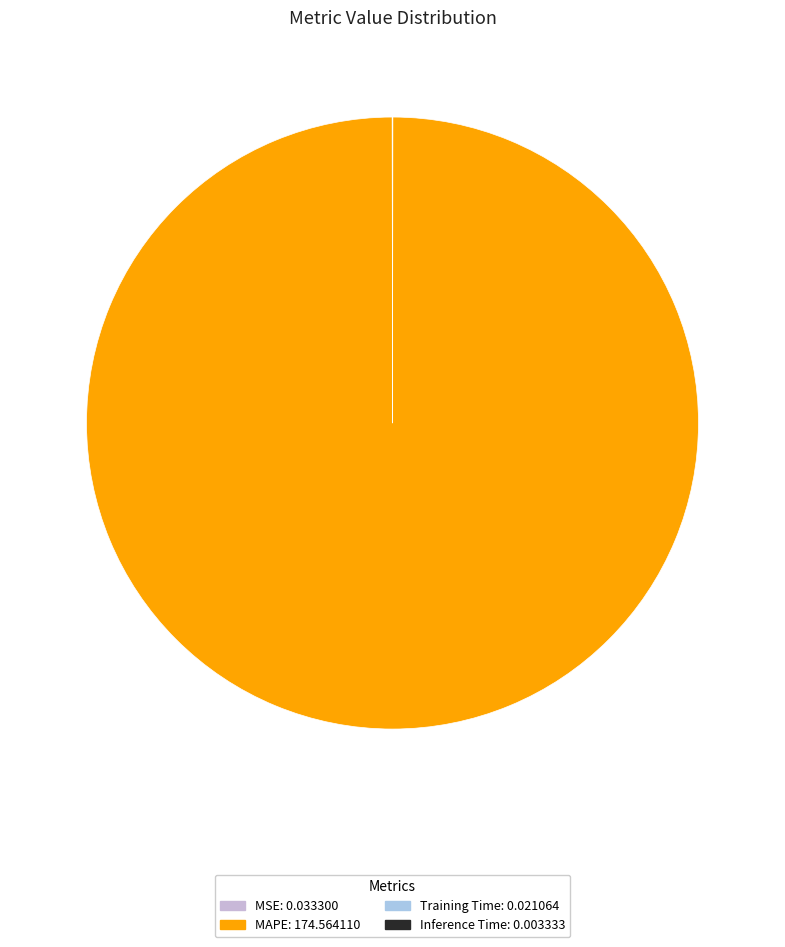

Between MAPE and Training Time, which is larger?

MAPE